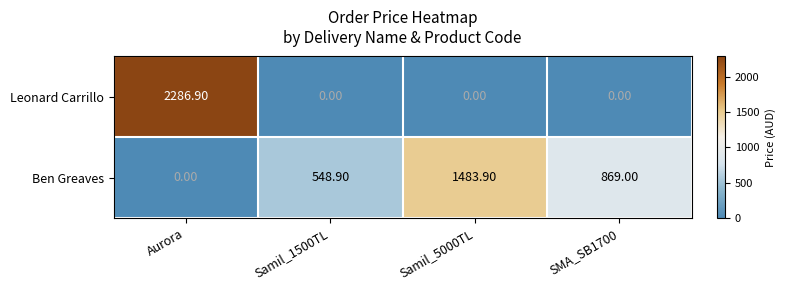

What is the difference between the highest and lowest values at SMA_SB1700?

869.0